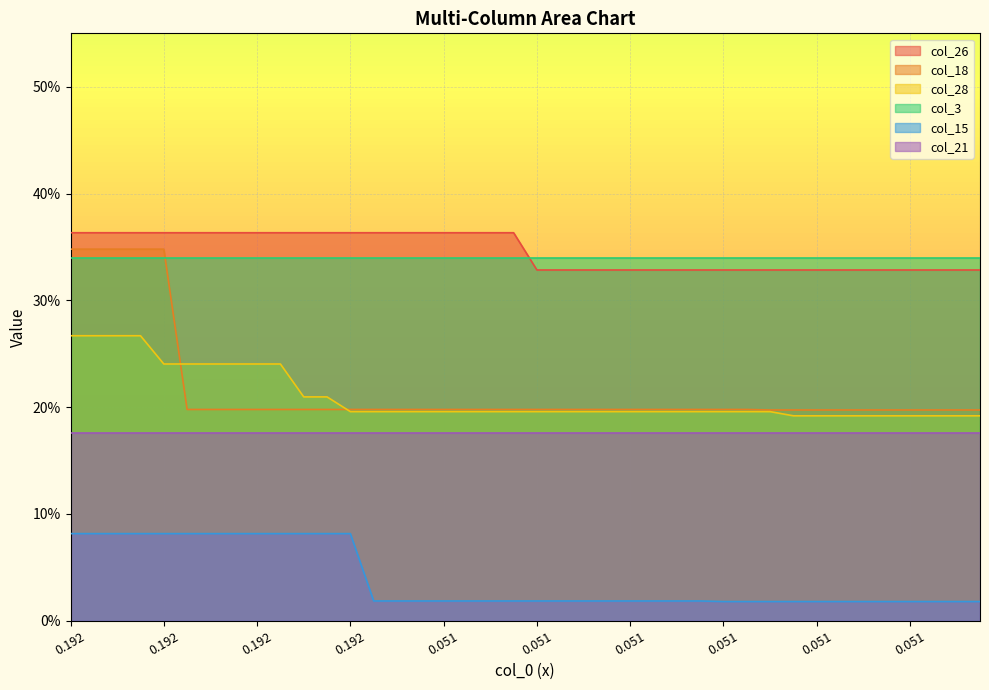

What is the value of the col_26 point at the 20th from the left?

0.4